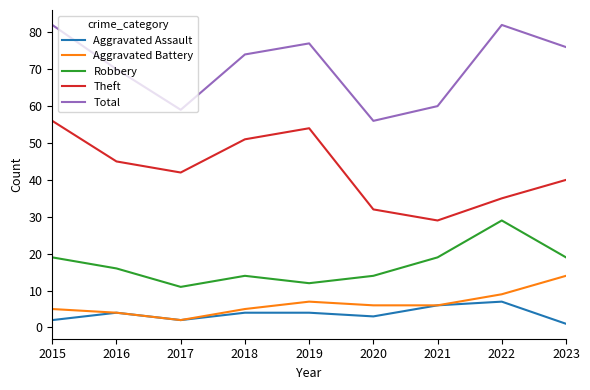

What is the difference between the maximum and second lowest values in the Theft series?

24